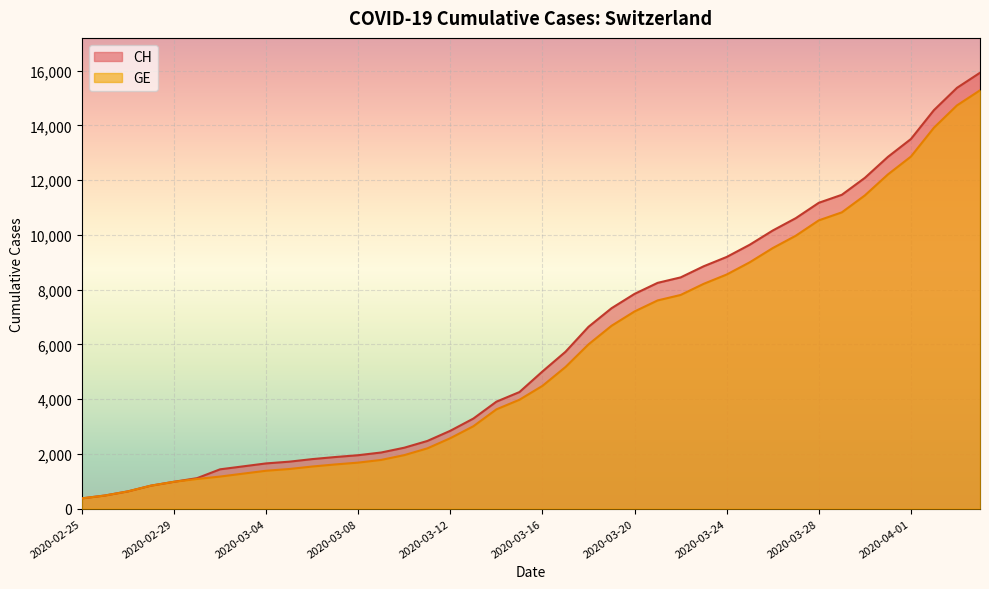

Reading left to right, list all the values displayed in this chart.

CH: 375	479	630	840	981	1113	1436	1544	1652	1715	1809	1885	1952	2051	2226	2472	2845	3291	3908	4259	5012	5731	6644	7323	7847	8249	8449	8855	9196	9642	10162	10613	11175	11467	12086	12852	13505	14561	15375	15926
GE: 375	479	630	840	981	1083	1171	1278	1384	1447	1538	1614	1681	1780	1955	2201	2574	3010	3627	3978	4485	5174	6002	6681	7205	7607	7807	8213	8554	9000	9520	9971	10533	10825	11444	12210	12863	13919	14733	15284